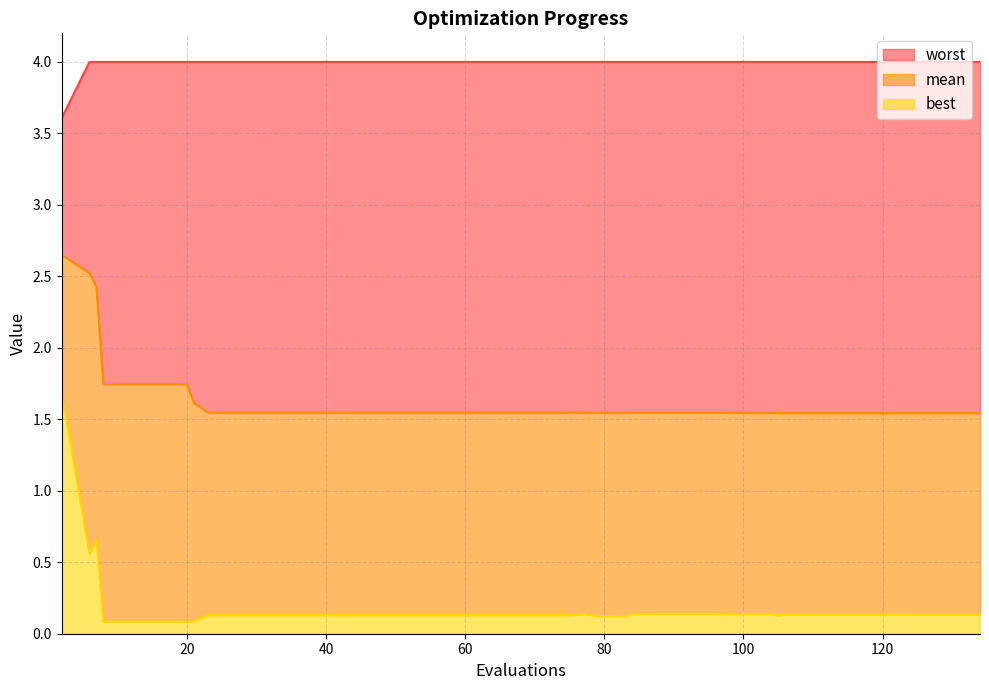

True or false: mean has more than 0 interior local peaks.

False